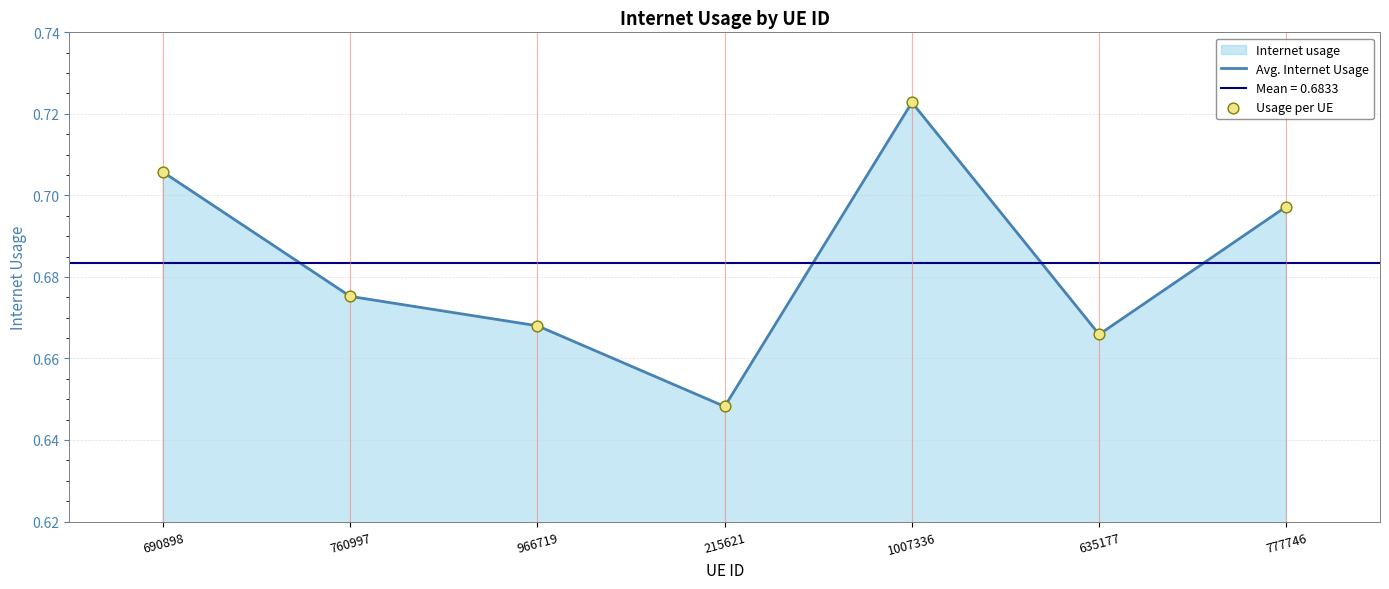

Which series contains the highest Y value?

Avg. Internet Usage